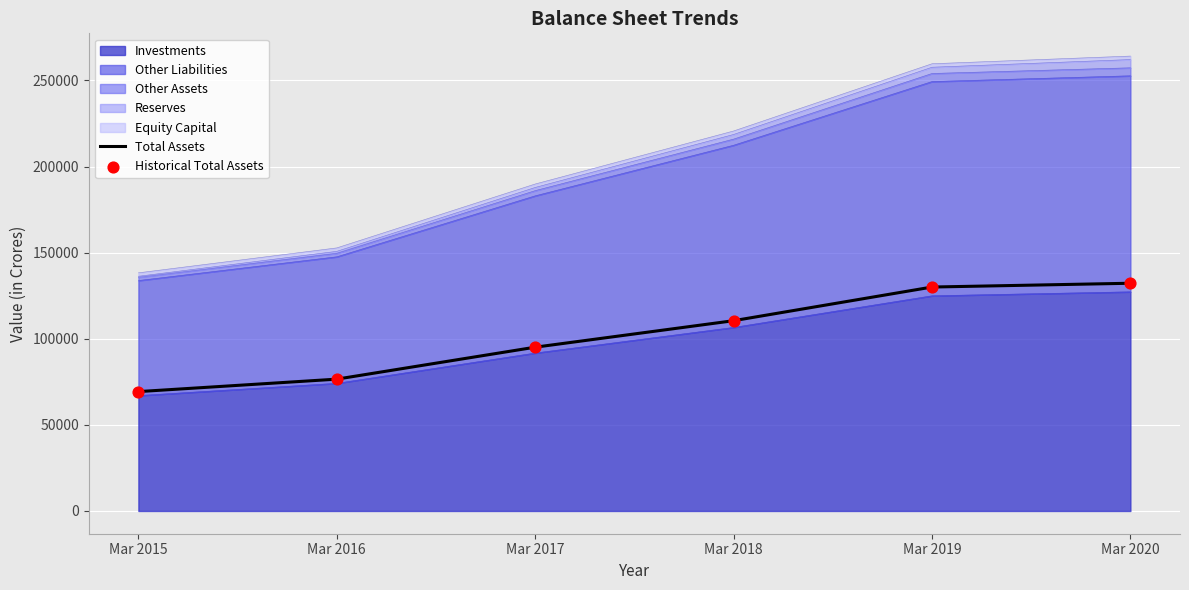

Is the value of Historical Total Assets at Mar 2019 greater than the value of Total Assets at Mar 2017?

Yes